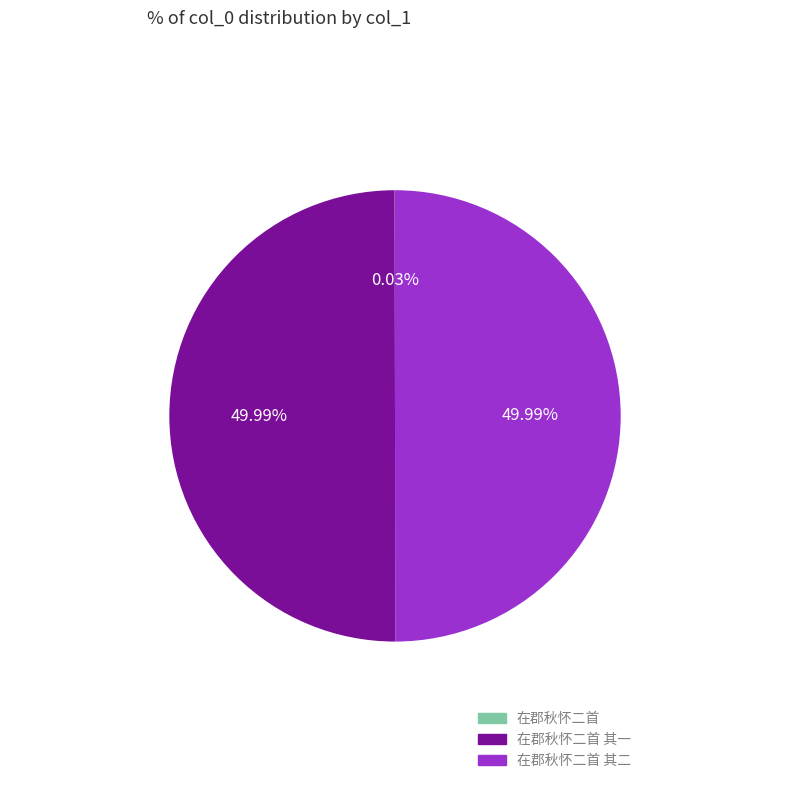

How many segments does this pie chart have?

3